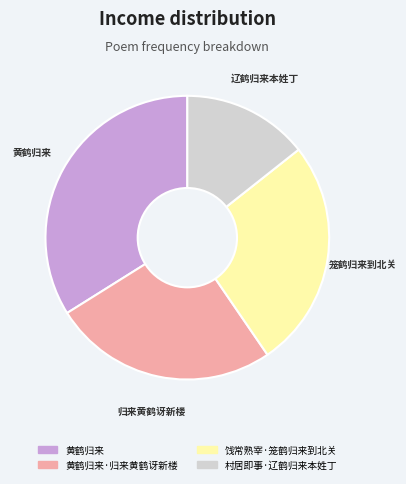

How many slices are in this pie chart?

4